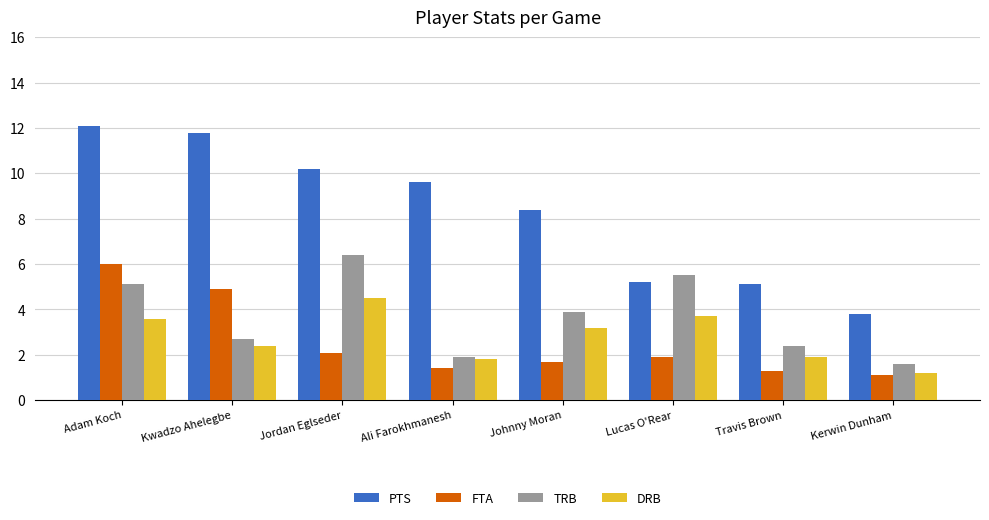

Which series has the largest total across all categories?

PTS